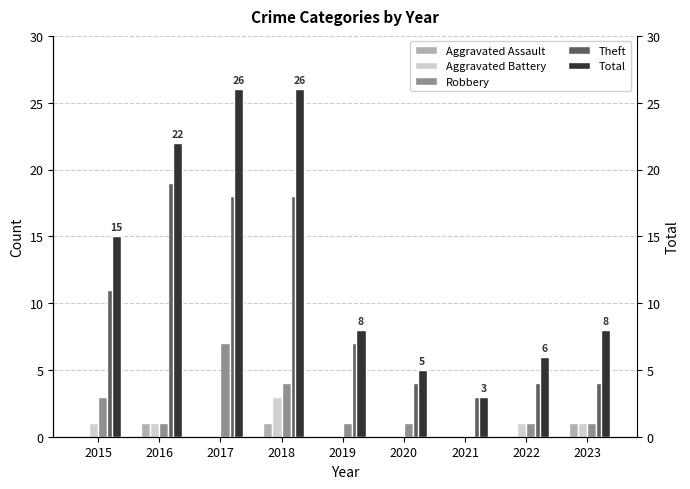

How many Aggravated Battery values are between 0 and 1?

8